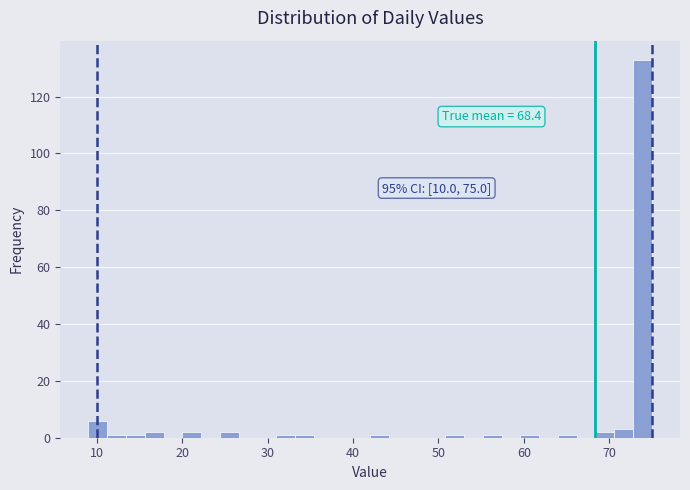

Around what value on the x-axis is the tallest bar? Give the approximate position of its centre, as read against the axis.

74